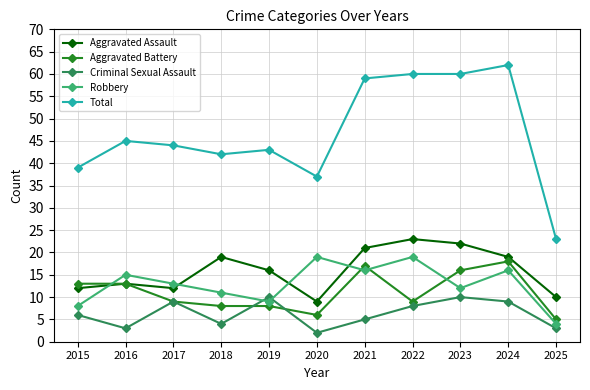

At which label is Criminal Sexual Assault closest to 6?

2015